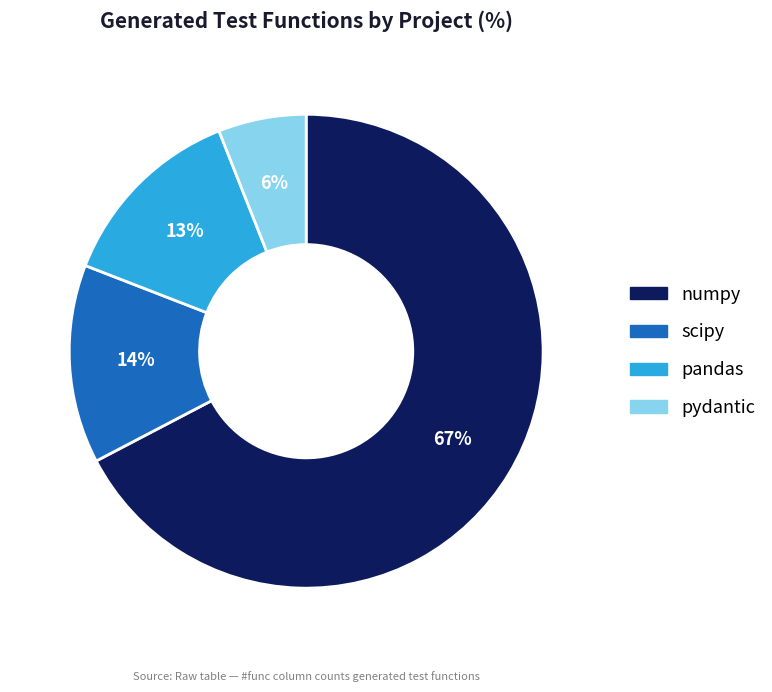

To the nearest percent, what is the difference between the largest and smallest slice percentages?

61%